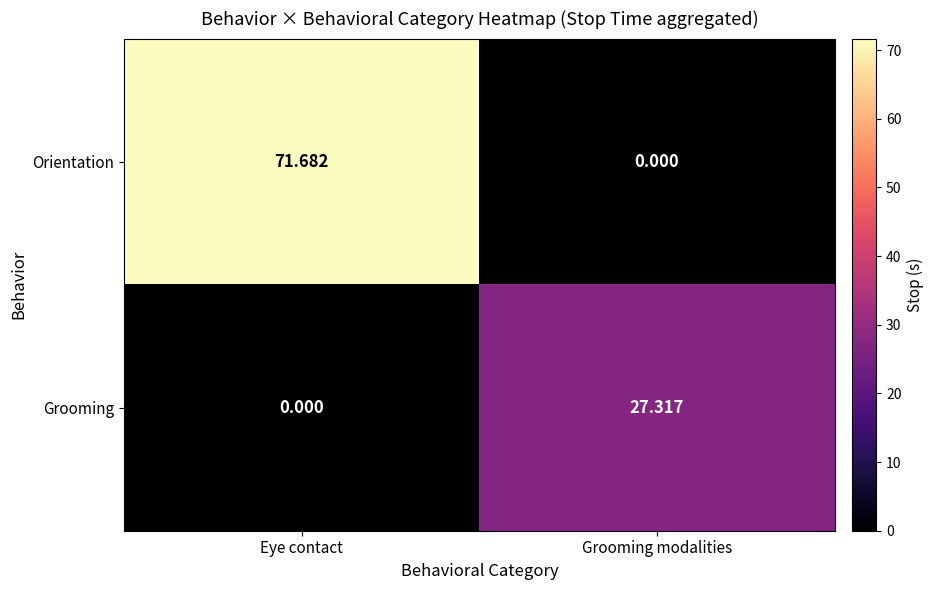

Which category has the highest value in the Grooming series?

Grooming modalities